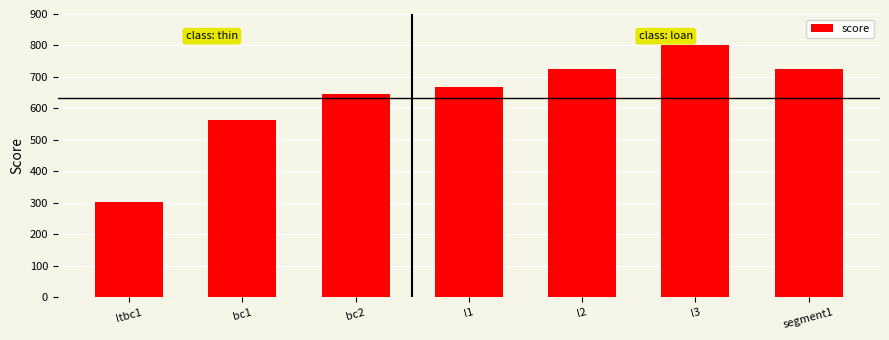

What is the smallest value displayed?

303